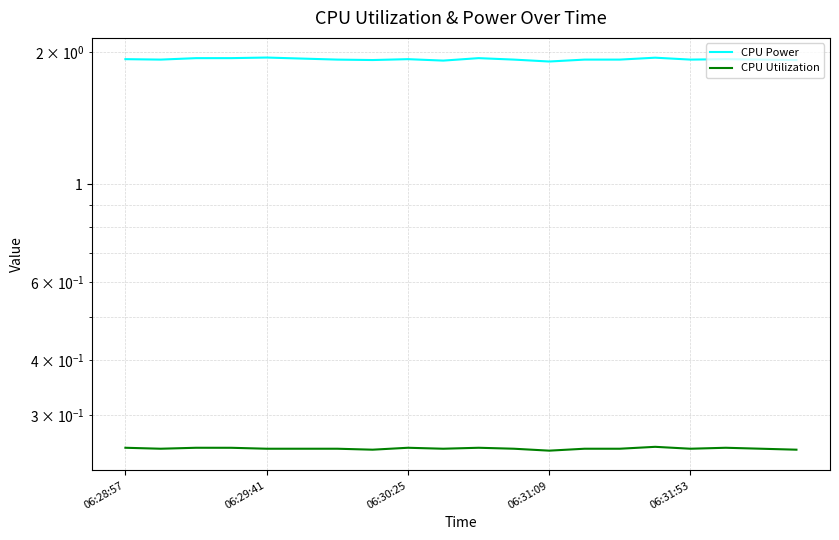

How many interior local valleys does the CPU Utilization series have?

5